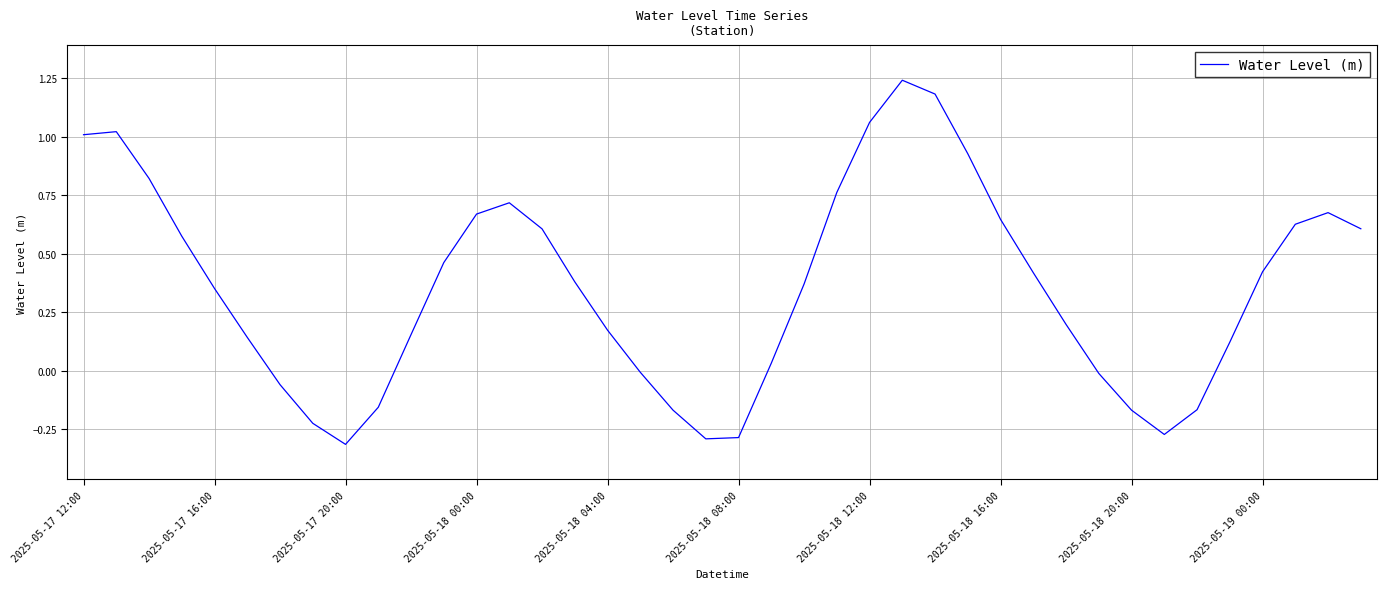

What is the difference between the maximum and minimum values?

1.6